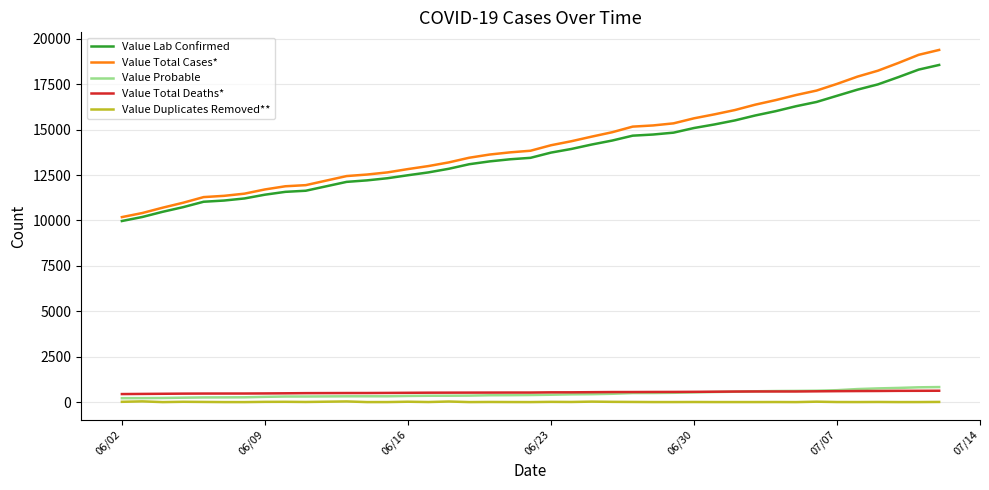

Which series has the widest spread of values?

Value Total Cases*